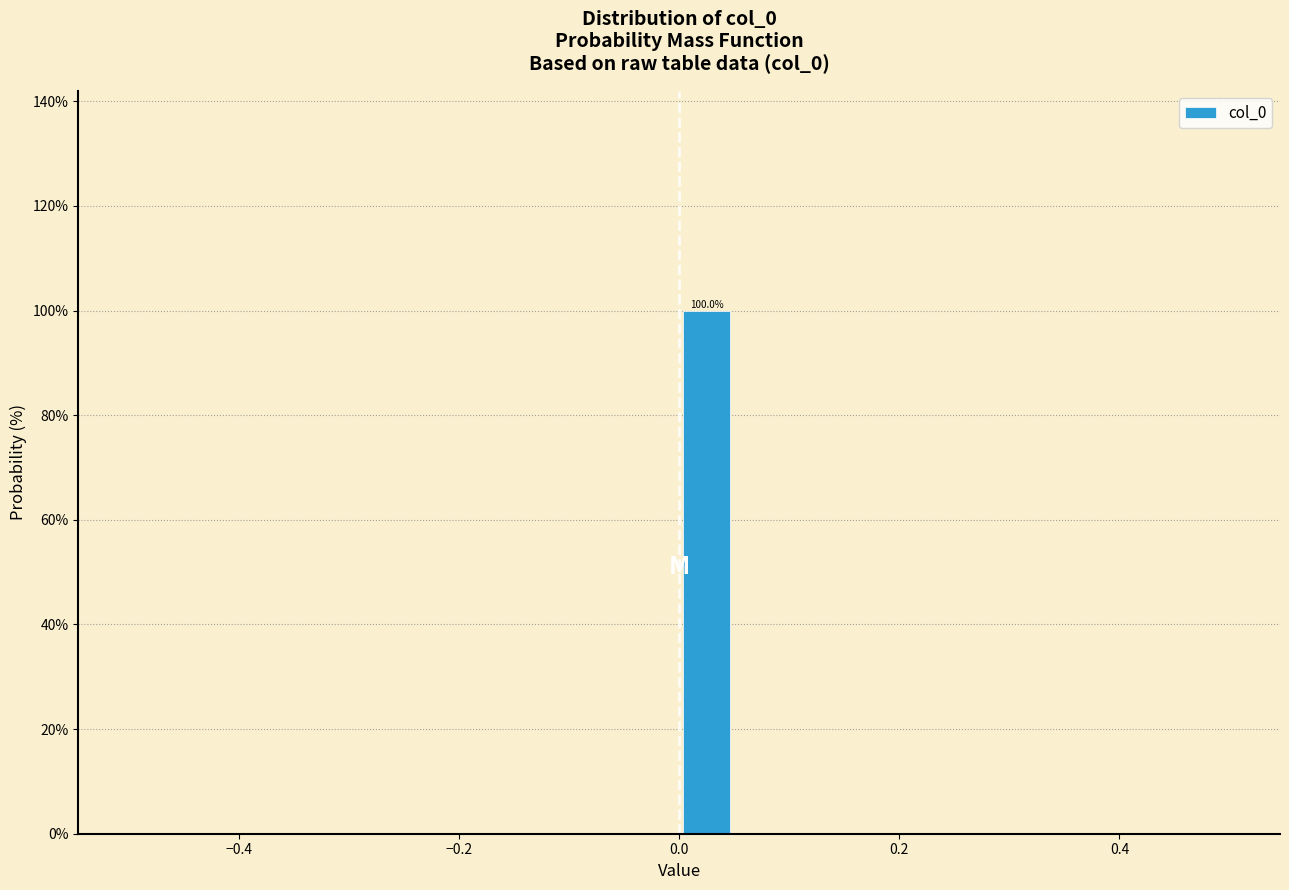

Around what value on the x-axis is the tallest bar? Give the approximate position of its centre, as read against the axis.

0.02